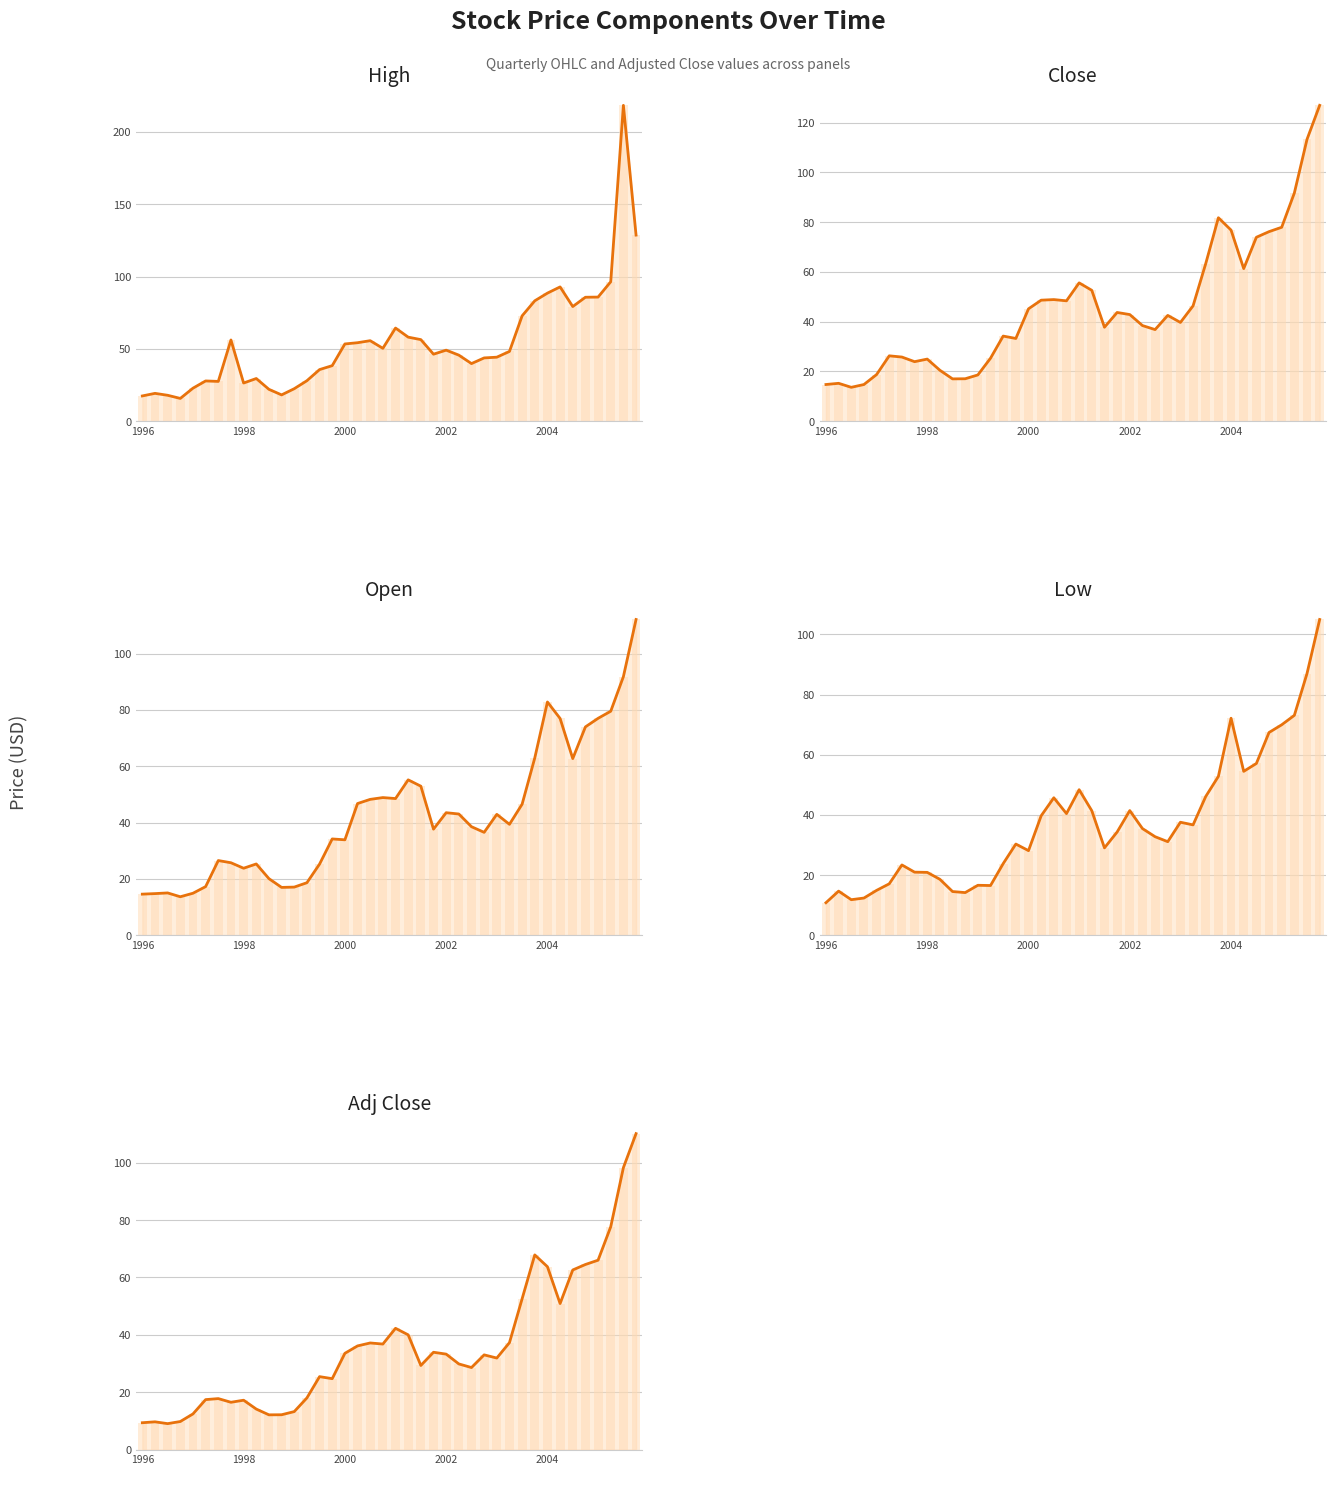

Reading left to right, transcribe all the data shown in this chart.

High line: 17.5	19.3	17.9	15.8	22.9	27.9	27.5	56.2	26.4	29.5	22.1	18.2	22.5	28.0	35.7	38.4	53.4	54.3	55.7	50.4	64.4	58.1	56.4	46.3	49.1	45.7	39.8	43.8	44.3	48.2	72.8	83.2	88.5	92.8	79.3	85.7	85.8	96.4	218.3	128.7
Close line: 14.8	15.2	13.6	14.8	18.8	26.3	25.8	23.9	25.0	20.5	17.0	17.1	18.6	25.3	34.2	33.3	45.2	48.7	48.9	48.4	55.6	52.6	37.8	43.7	42.9	38.5	36.9	42.5	39.7	46.4	63.4	81.8	76.8	61.4	74.0	76.2	78.0	91.8	113.3	127.0
Open line: 14.6	14.8	15.1	13.7	15.0	17.3	26.6	25.8	23.8	25.4	20.1	17.0	17.1	18.7	25.3	34.2	33.9	46.8	48.3	48.9	48.6	55.2	53.0	37.7	43.5	43.1	38.6	36.6	43.0	39.4	46.6	63.0	82.8	77.0	62.8	74.0	77.0	79.5	91.8	112.1
Low line: 10.9	14.7	11.9	12.4	15.0	17.1	23.4	21.0	20.9	18.6	14.6	14.2	16.6	16.6	23.9	30.4	28.2	39.7	45.7	40.5	48.4	41.4	29.1	34.4	41.5	35.5	32.8	31.1	37.6	36.7	46.2	52.8	72.2	54.5	57.1	67.4	70.0	73.1	87.0	105.0
Adj Close line: 9.3	9.7	9.0	9.8	12.4	17.4	17.8	16.5	17.2	14.1	12.1	12.1	13.2	18.0	25.4	24.7	33.5	36.1	37.2	36.8	42.3	40.0	29.3	33.9	33.3	29.9	28.6	33.0	31.9	37.3	52.6	67.9	63.7	50.9	62.6	64.5	66.0	77.7	98.3	110.2